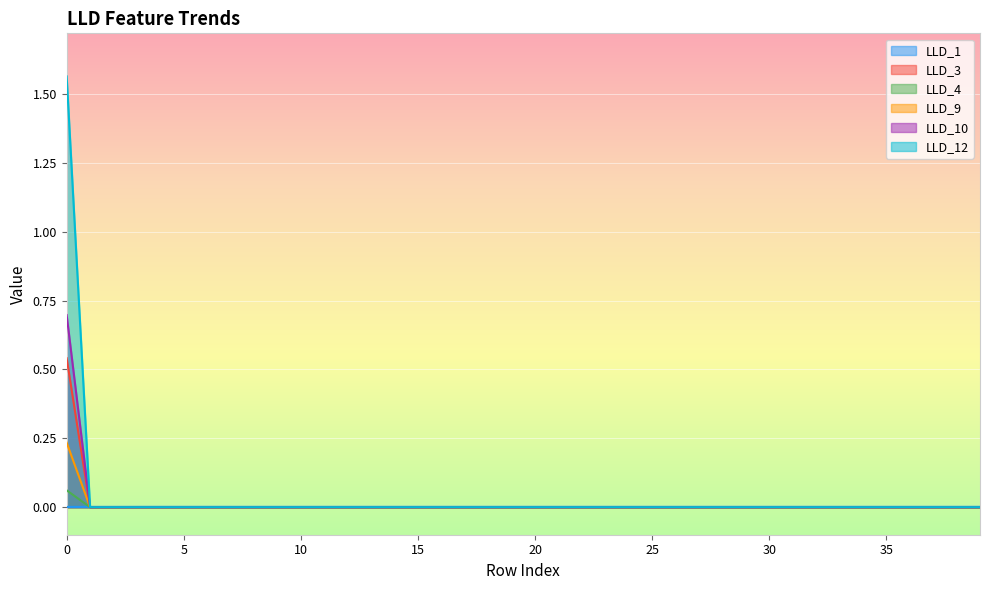

At which label does LLD_10 reach its minimum?

1